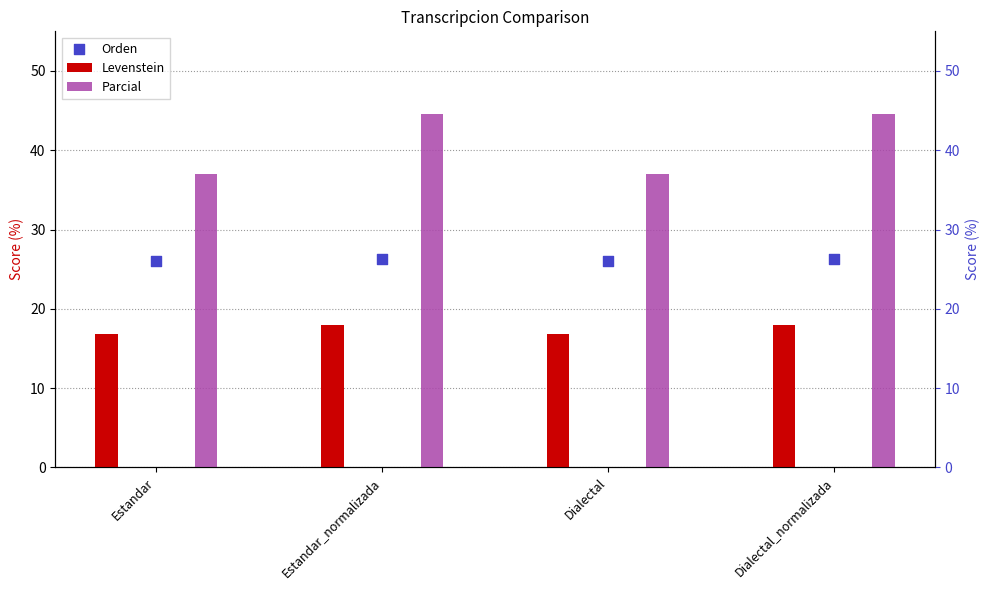

At how many categories does at least one series exceed 30?

4